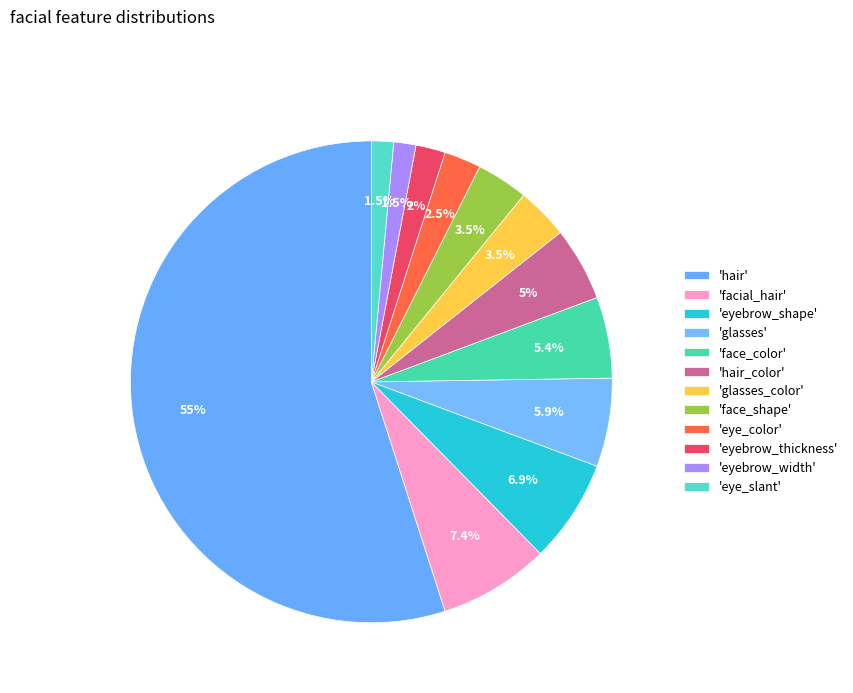

Count the number of slices in the pie.

12